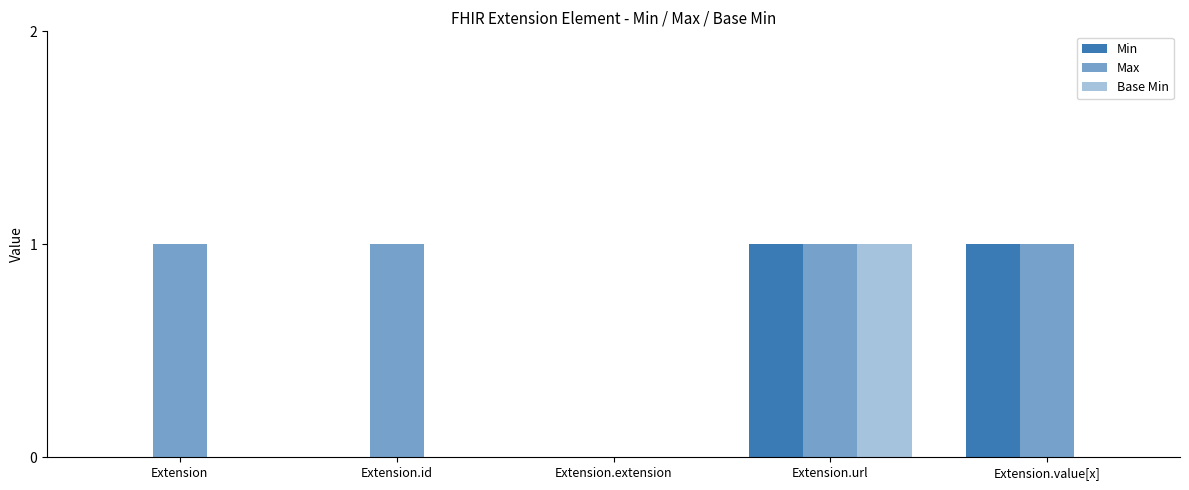

How many groups of bars are there?

5